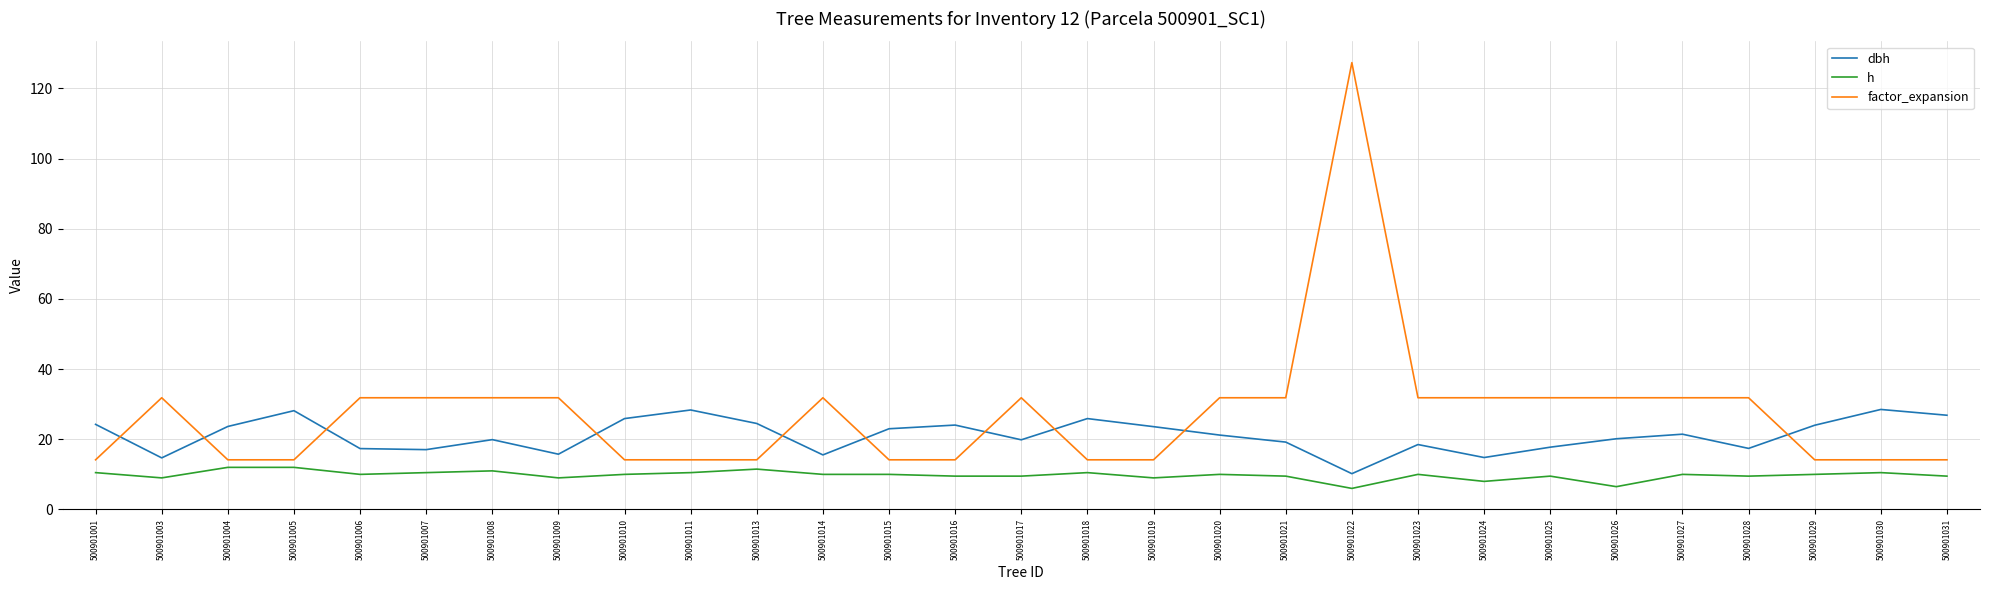

The h series shows 12.0 at 500901004. True or false?

True